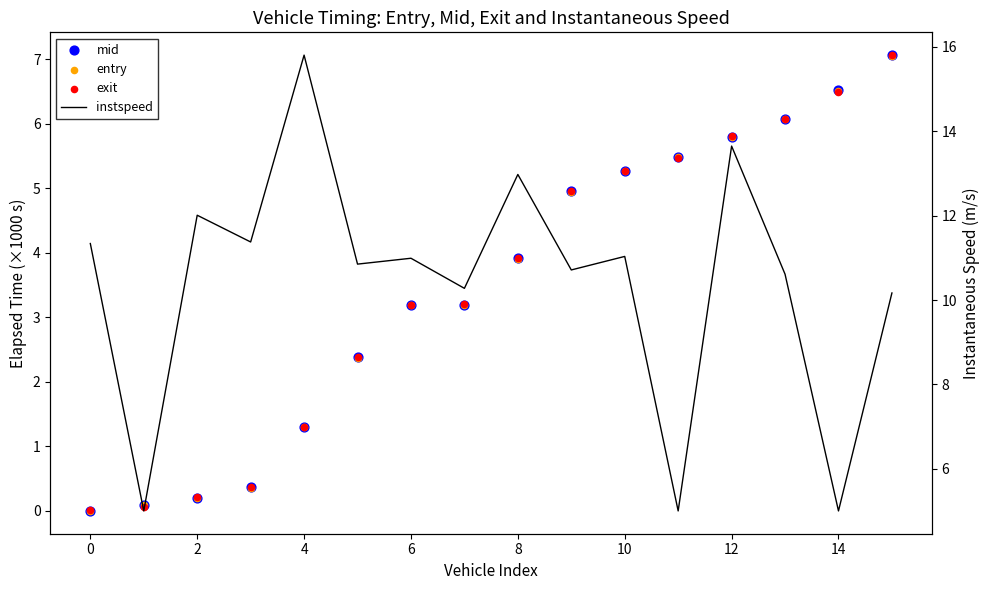

Is the value of mid at 2 greater than the value of instspeed at 13?

No